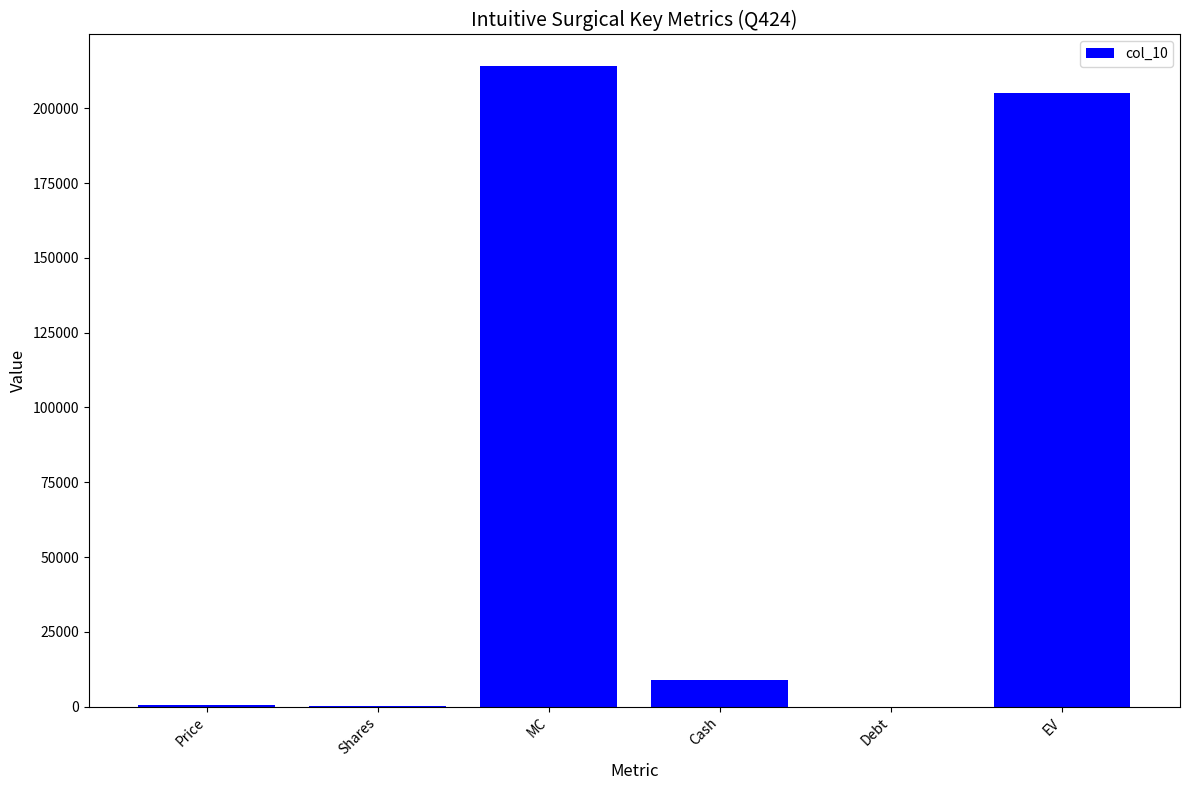

What is the sum of all values?

428837